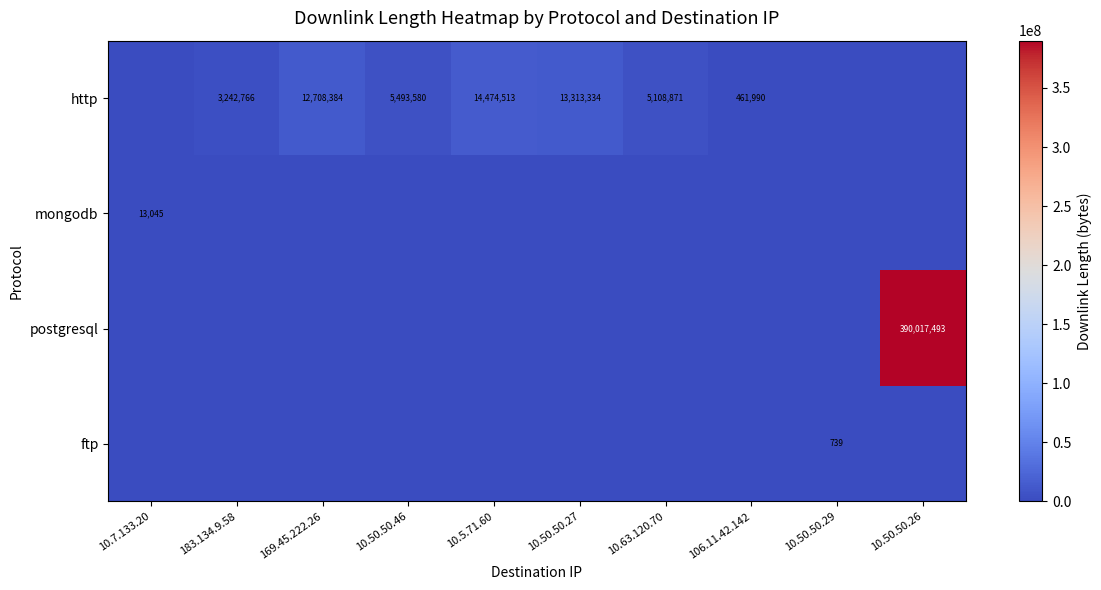

The ftp series shows 272 at 10.50.50.29. True or false?

False